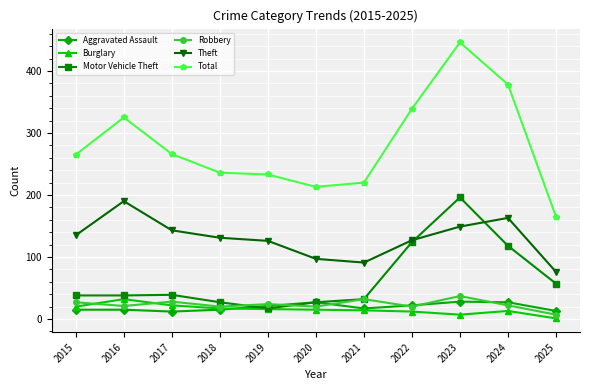

What is the sum of the Total values at 2021 and 2020?

433